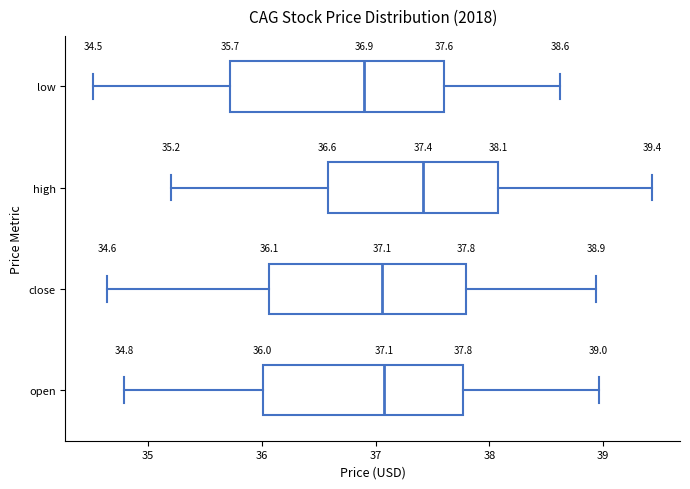

Which box is the widest, from its left edge to its right edge?

low